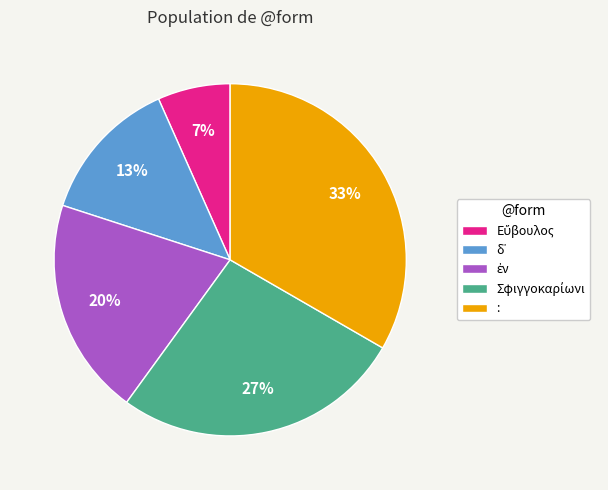

Which category has the biggest portion of the pie?

: